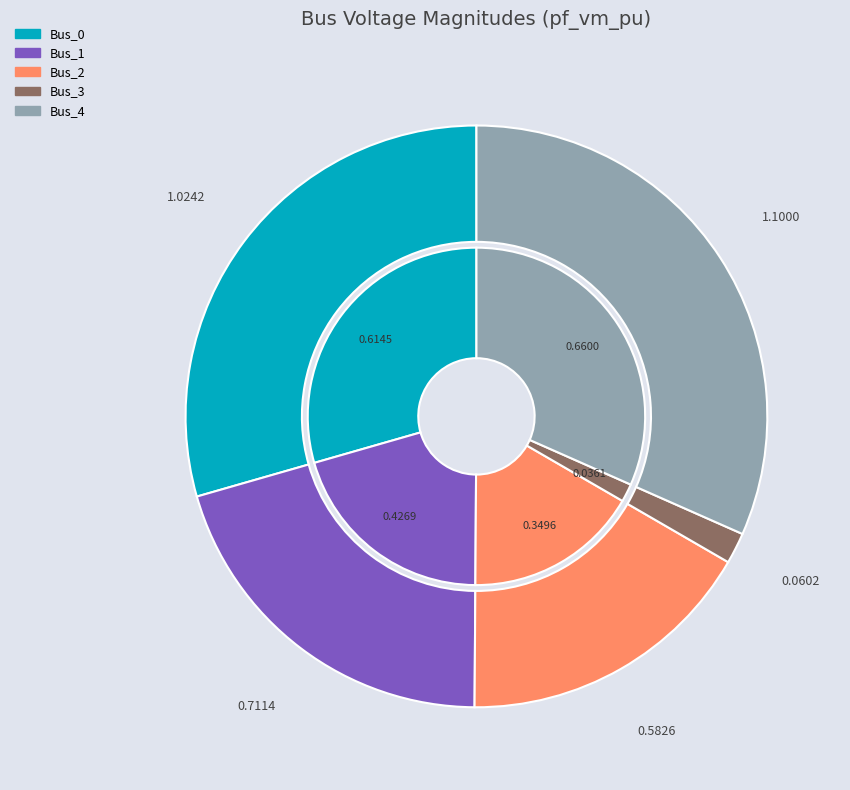

Is the sum of Bus_4 and Bus_1 greater than half?

Yes